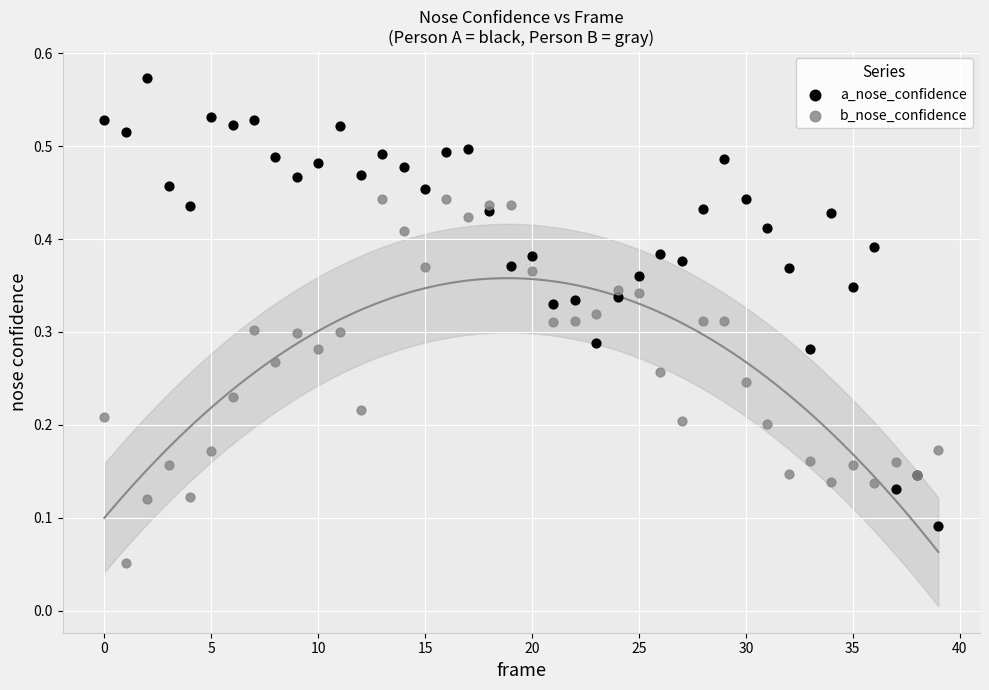

Which series contains the highest Y value?

a_nose_confidence